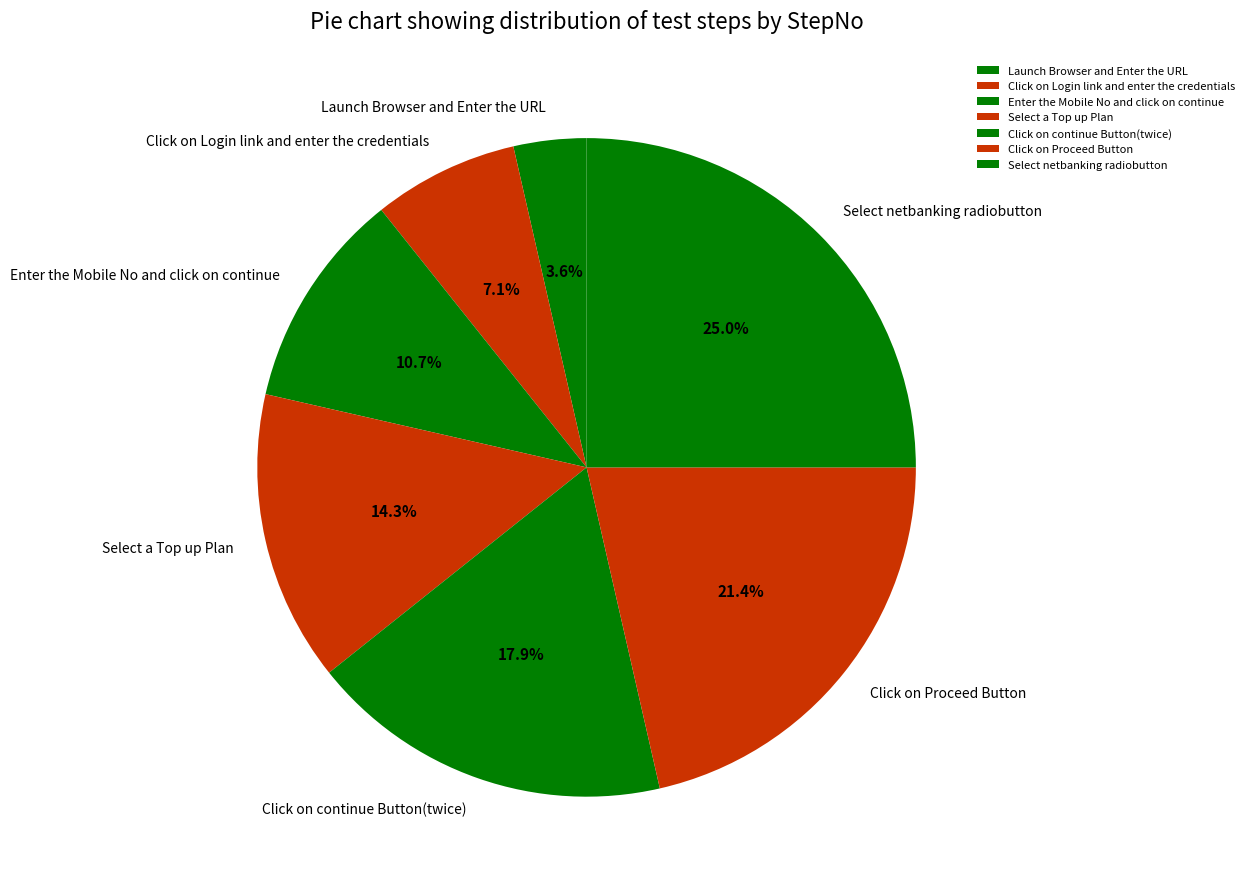

To the nearest percent, what portion does Enter the Mobile No and click on continue represent?

11%